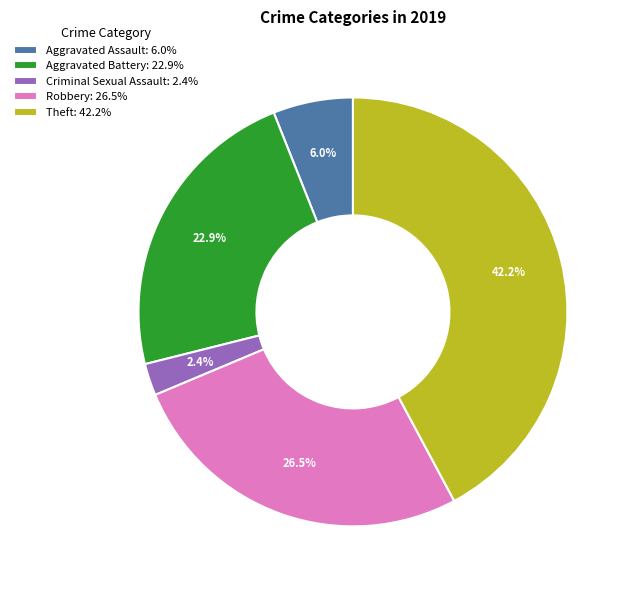

What is the largest slice in the pie chart?

Theft: 42.2%